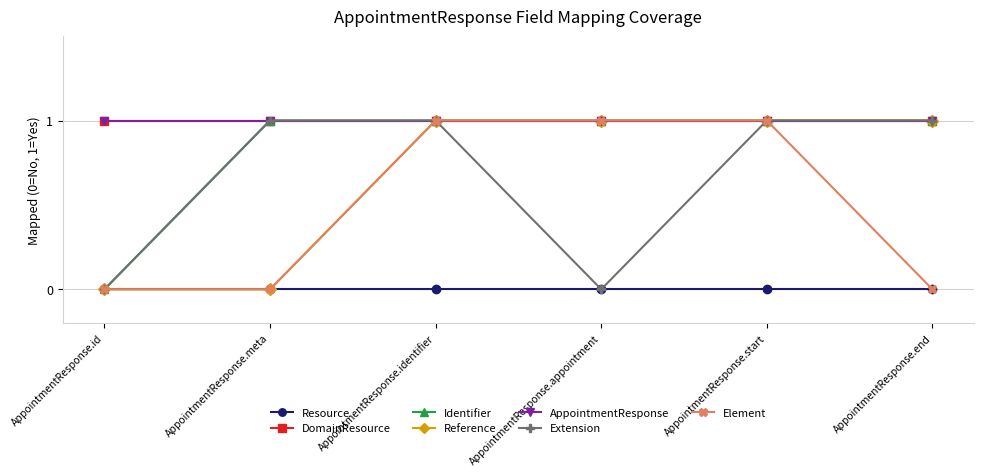

At which category is the sum across all series the highest?

AppointmentResponse.identifier